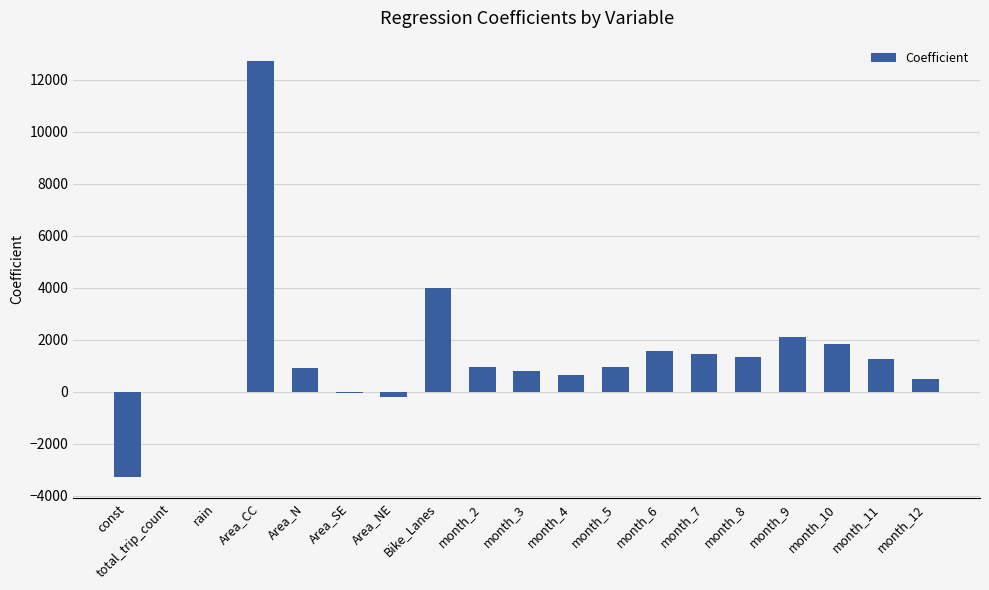

The value at month_10 is 2519.1. True or false?

False